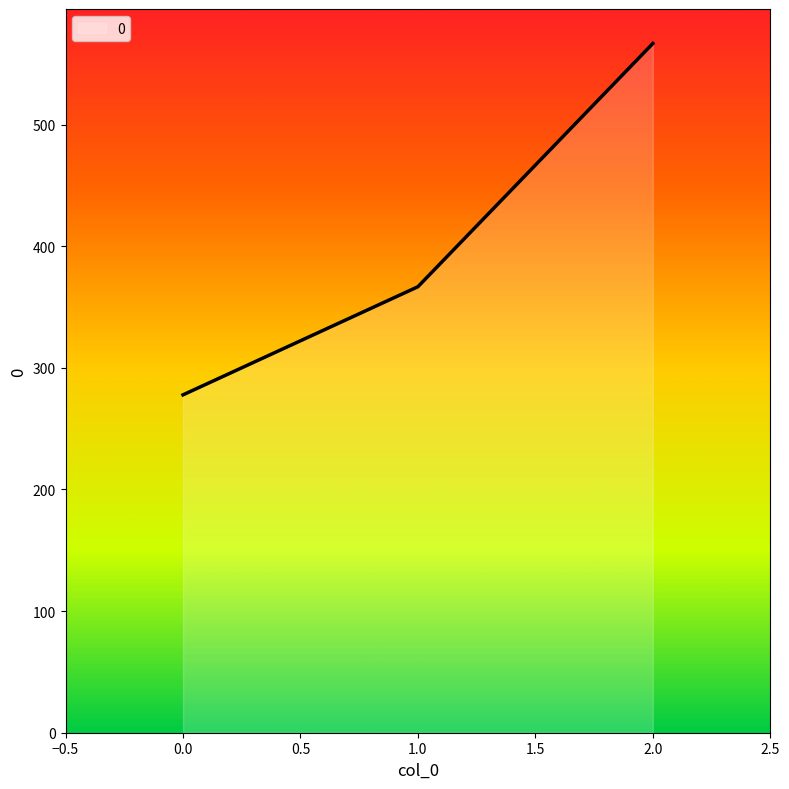

Reading right to left, list all the values displayed in this chart.

566.7	366.7	277.8